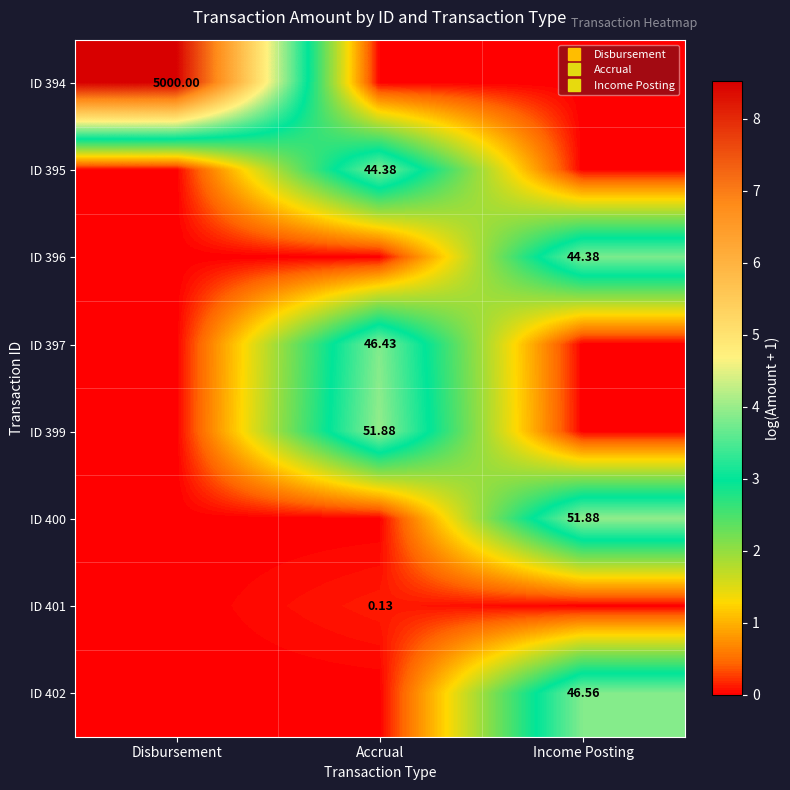

What is the spread (max minus min) of values at Accrual?

4.0